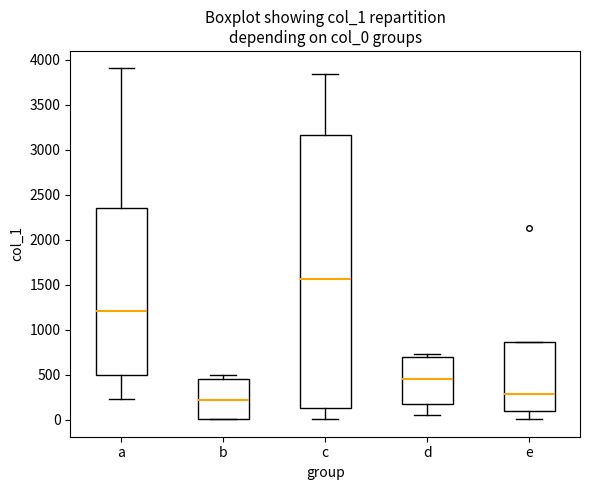

Which box is the tallest, from its lower edge to its upper edge?

c